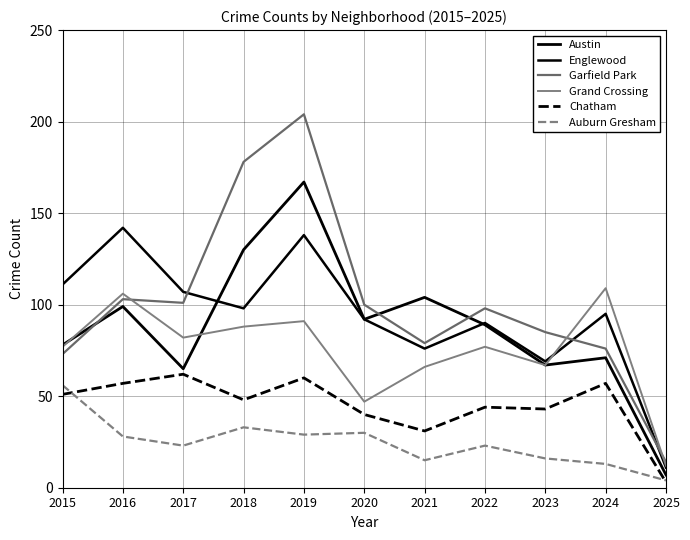

How many lines are shown in the chart?

6